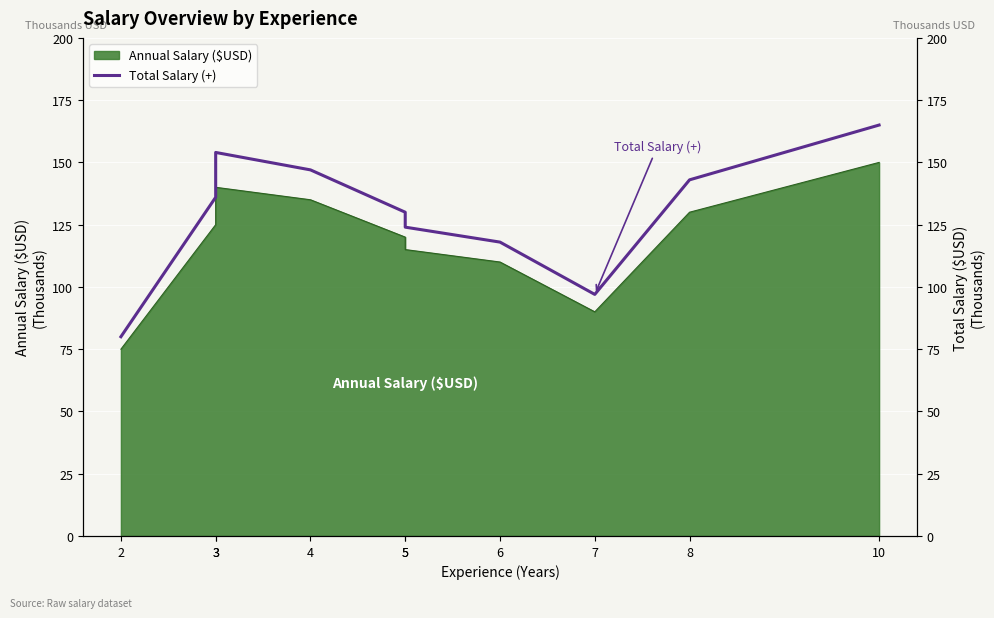

Count the number of categories in the chart.

10